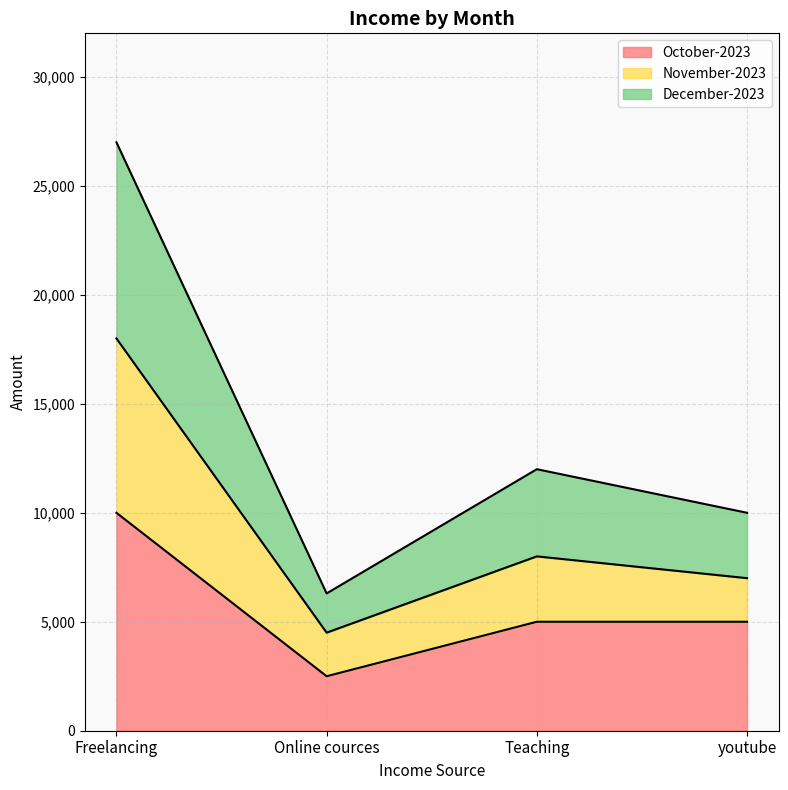

What is the total value across all series at Freelancing?

27000